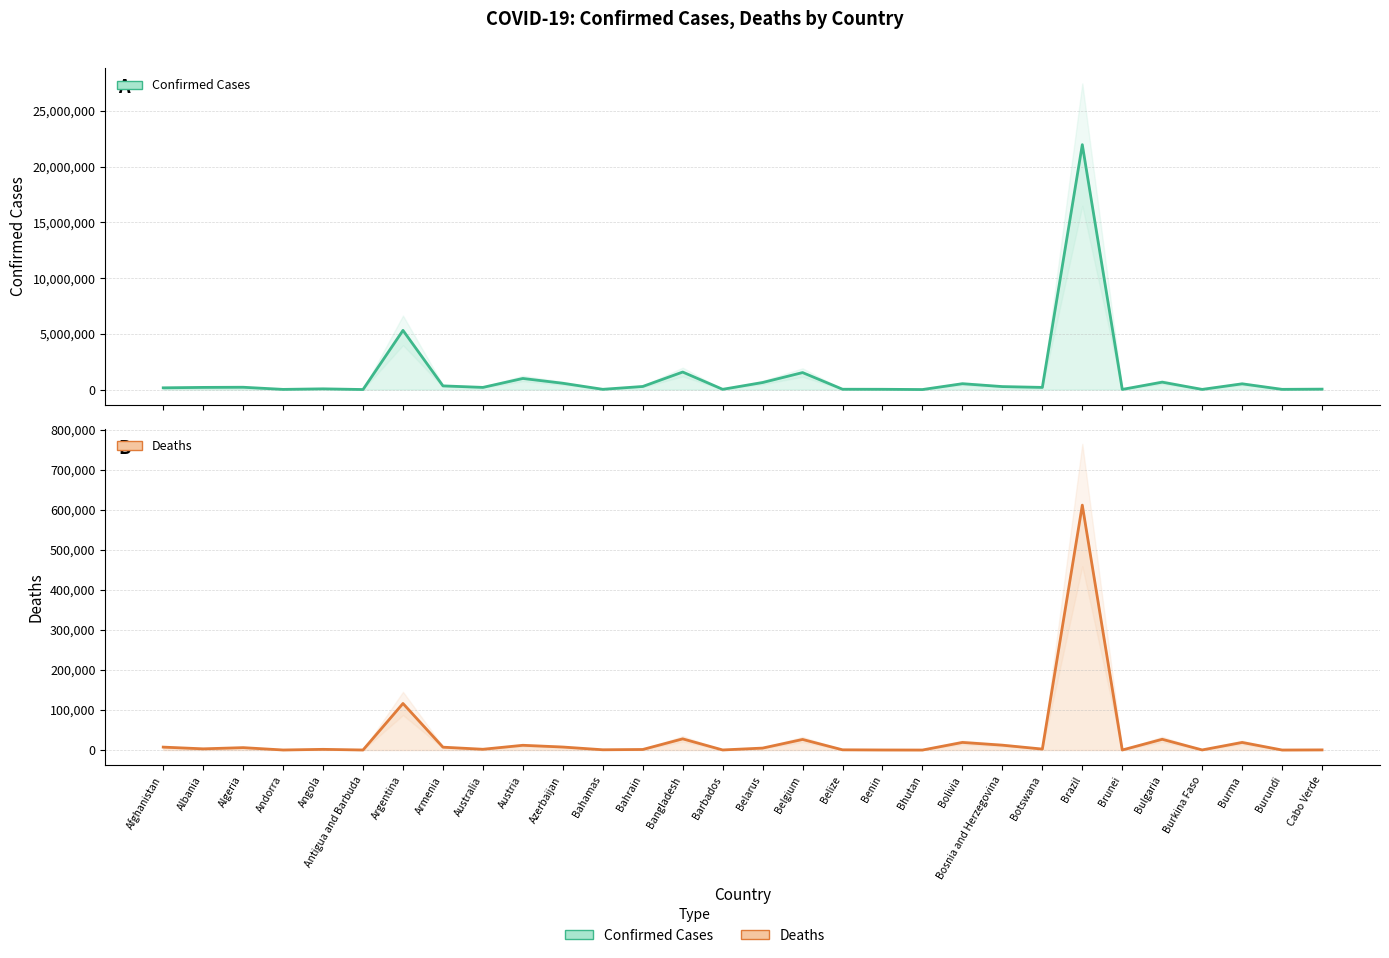

True or false: Deaths has a value of 138 at Brunei.

False